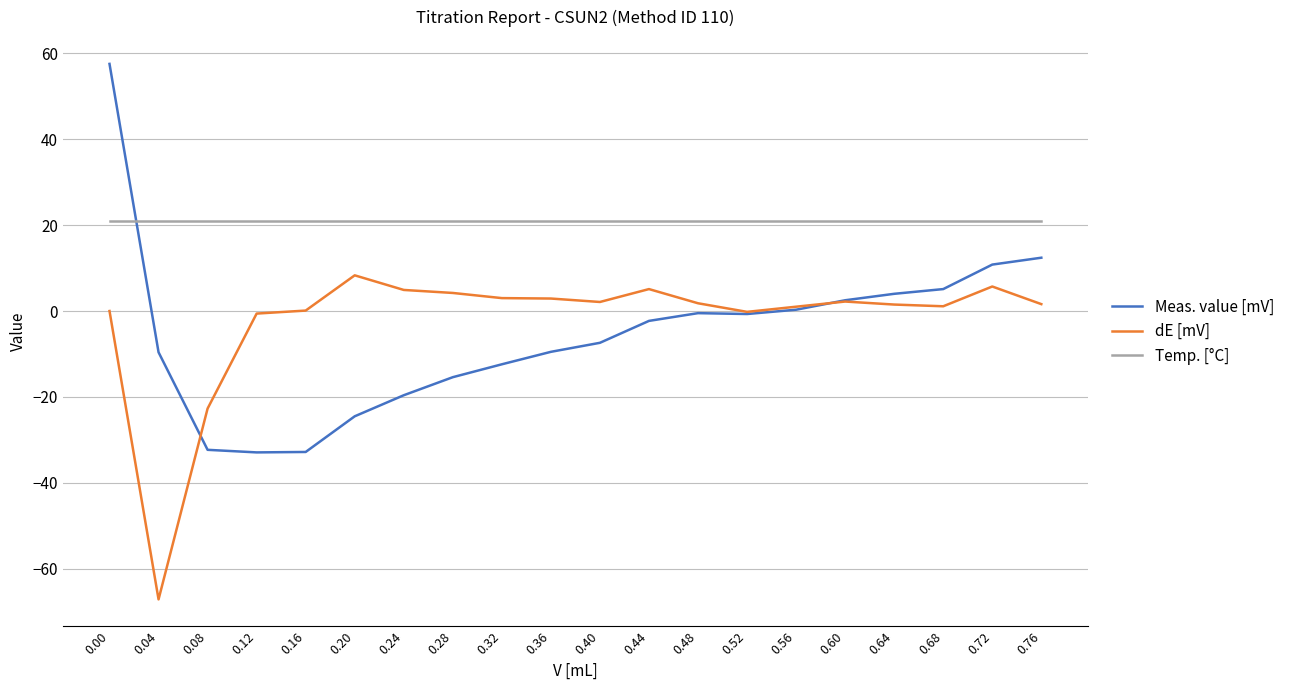

What is the difference between the maximum and minimum values in the dE [mV] series?

75.4